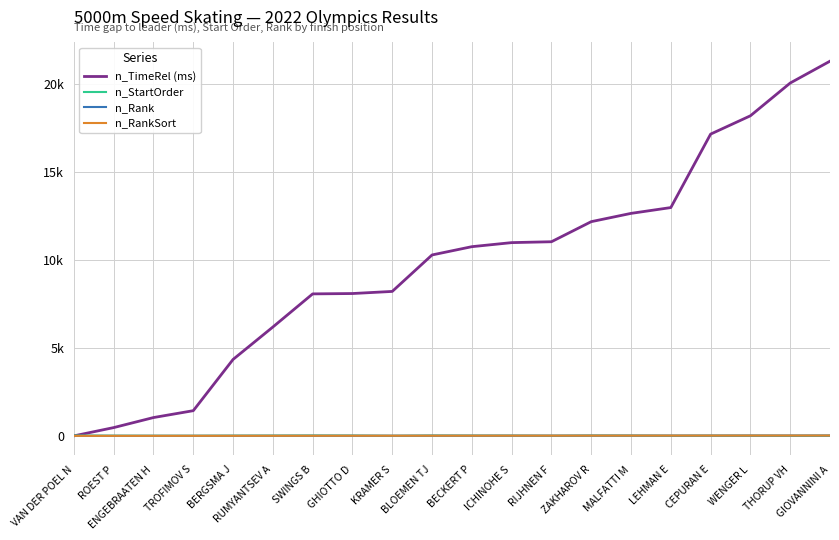

At which label does n_TimeRel (ms) reach its peak?

GIOVANNINI A